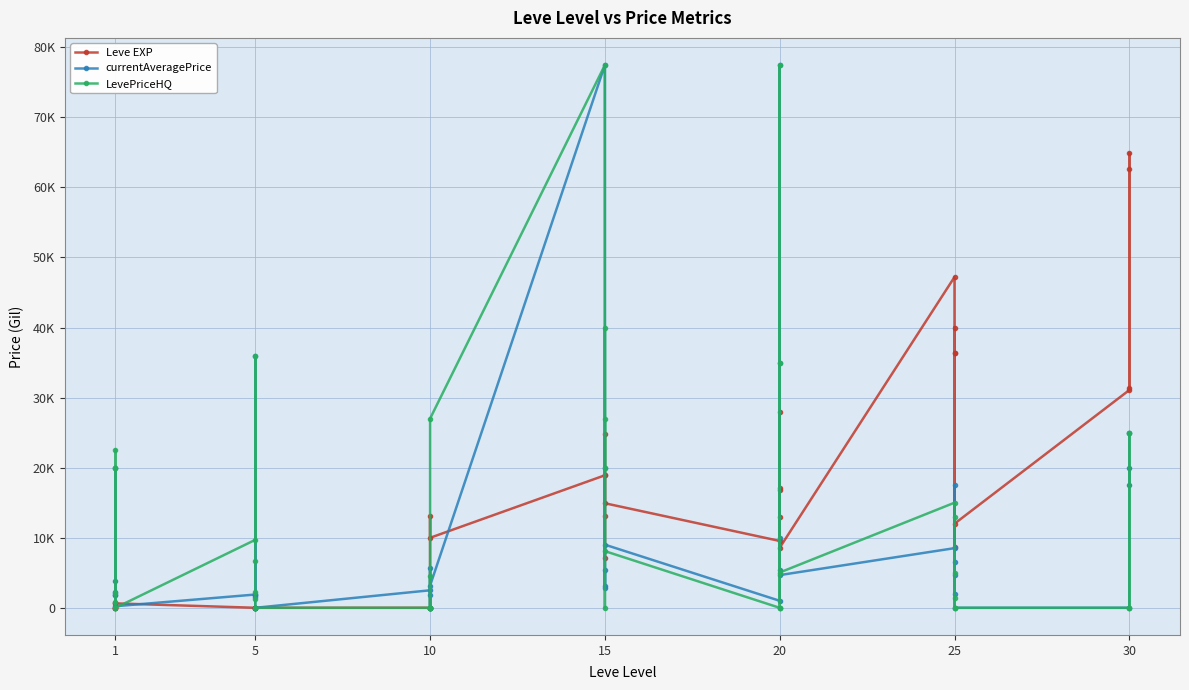

Which series has the largest total across all categories?

Leve EXP